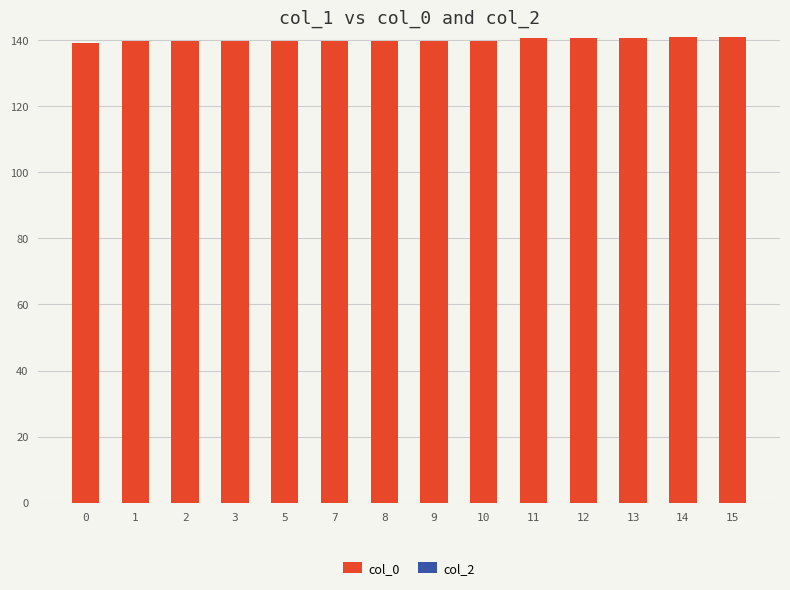

What is the average value?

140.1